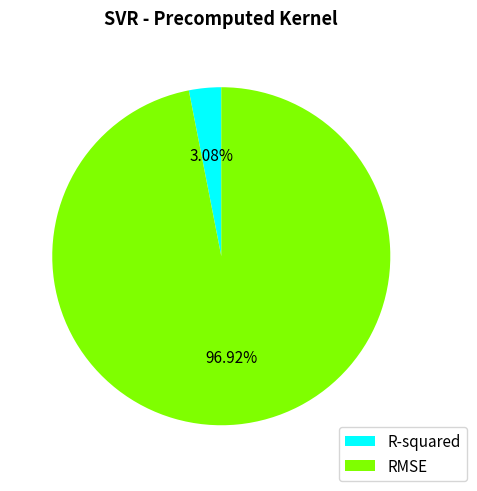

To the nearest percent, what is the average slice percentage?

50%